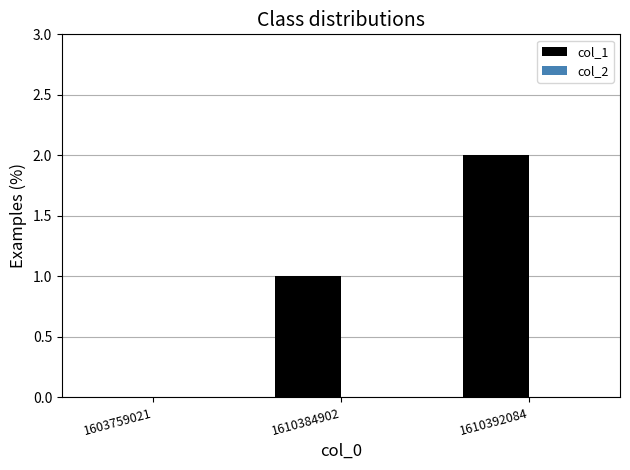

Is it true that the value at 1610392084 is 0?

False